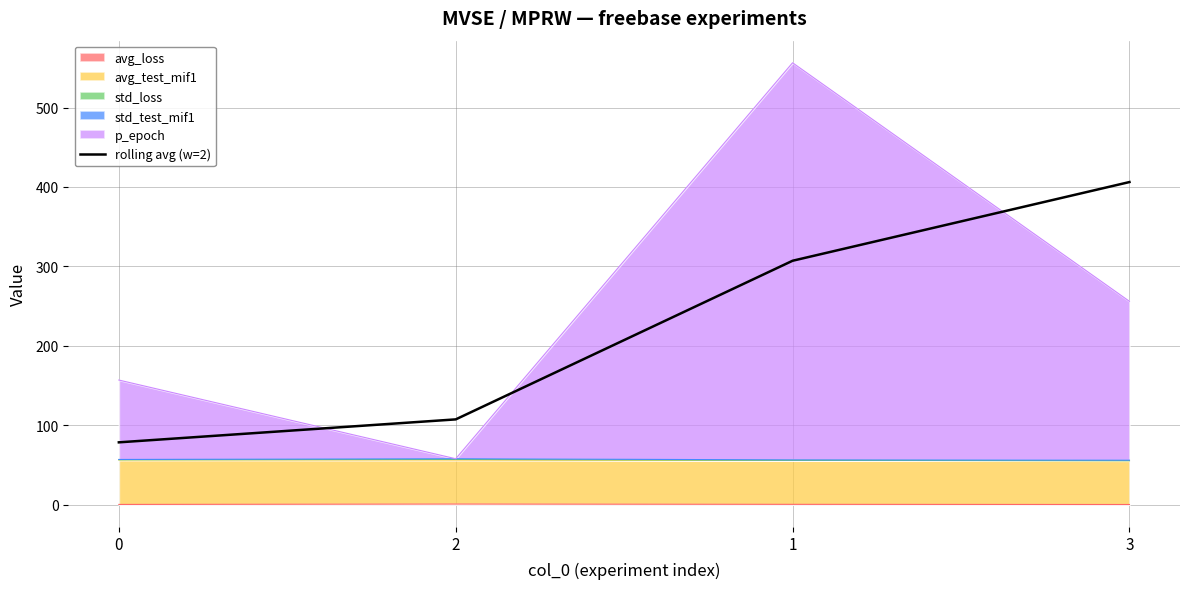

Is it true that the value at 0 is 50.9?

False